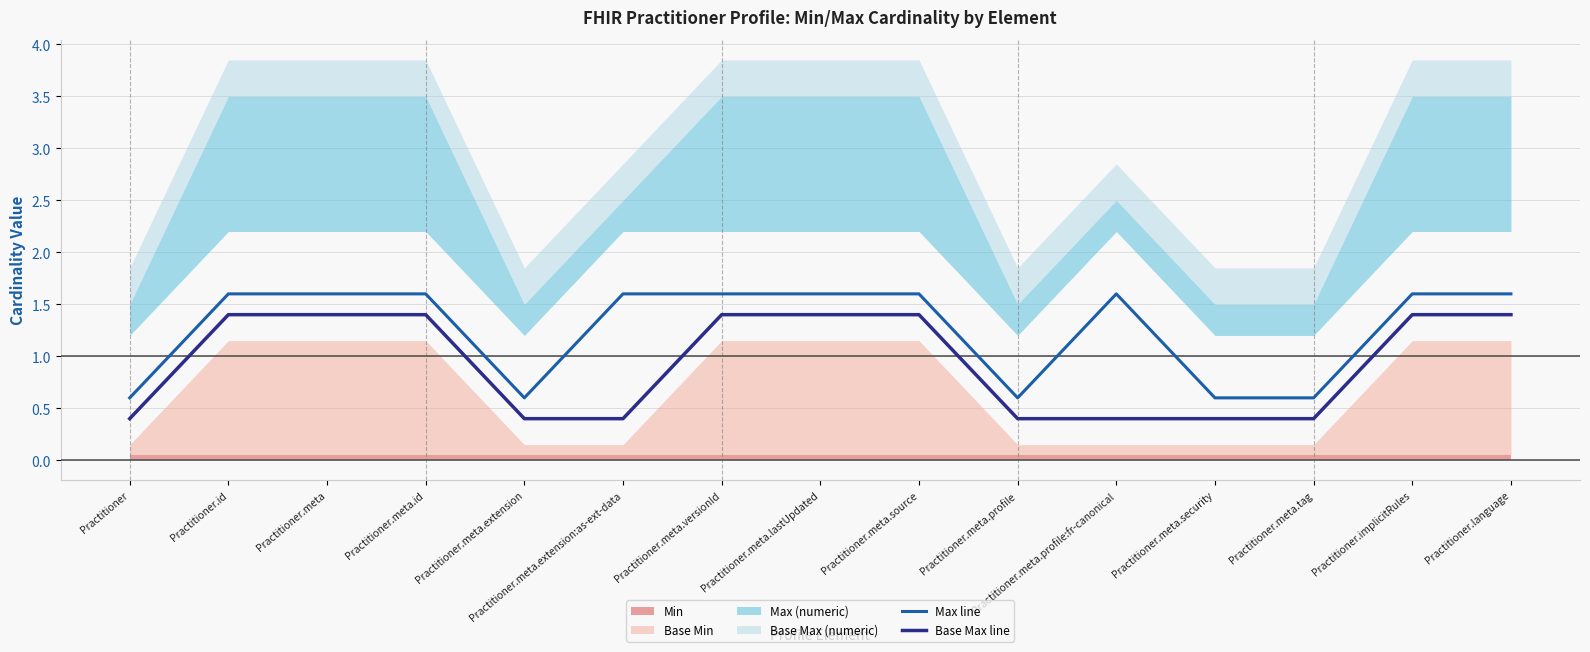

True or false: Base Max line has more than 0 points higher than both neighbors.

False